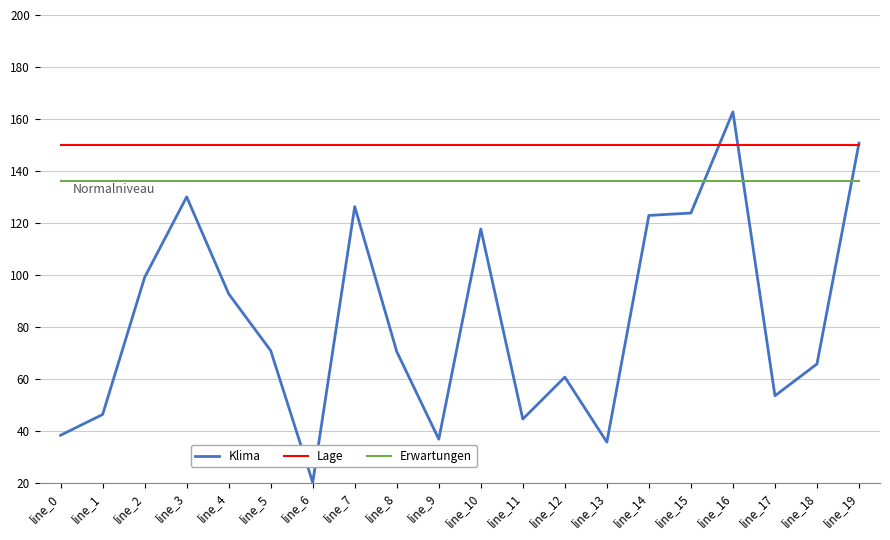

True or false: Erwartungen and Lage cross at least once.

False